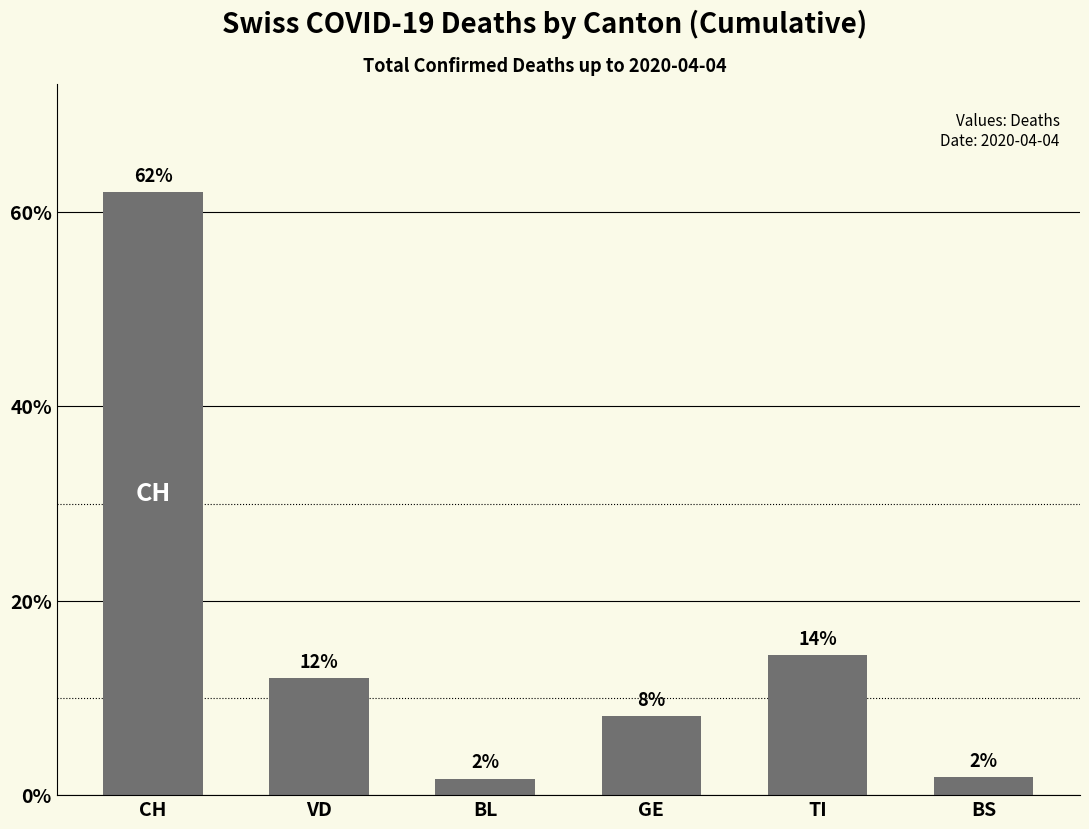

Between VD and CH, which is larger?

CH